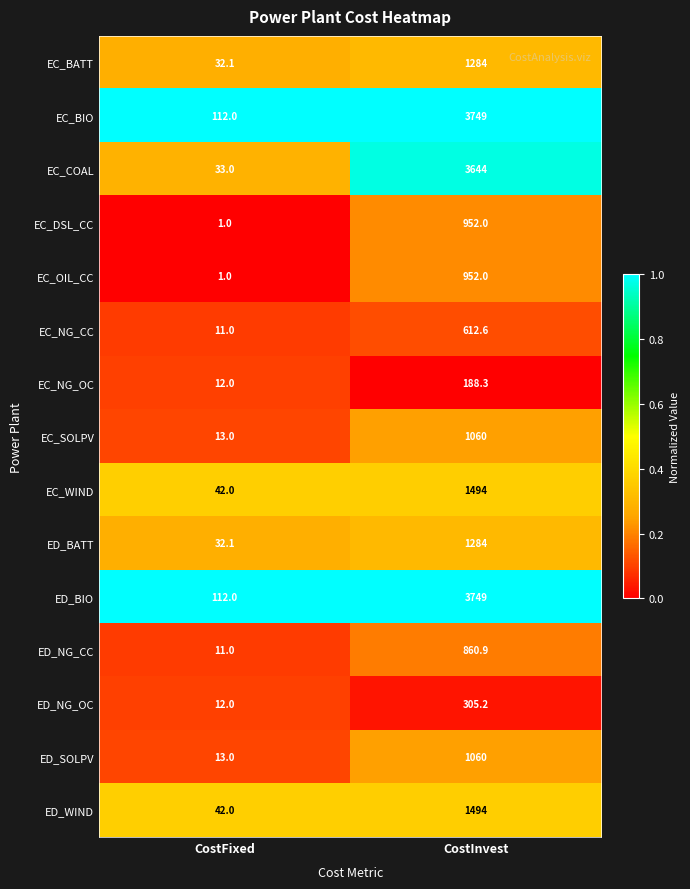

What is the difference between the maximum and minimum values in the ED_WIND series?

1452.0